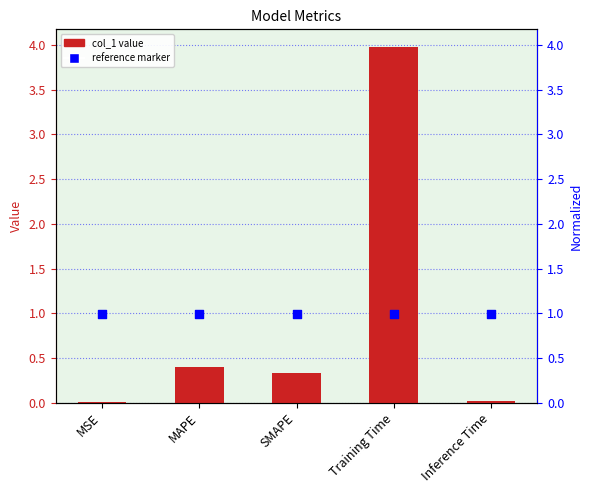

What is the total value across all series at MSE?

1.0